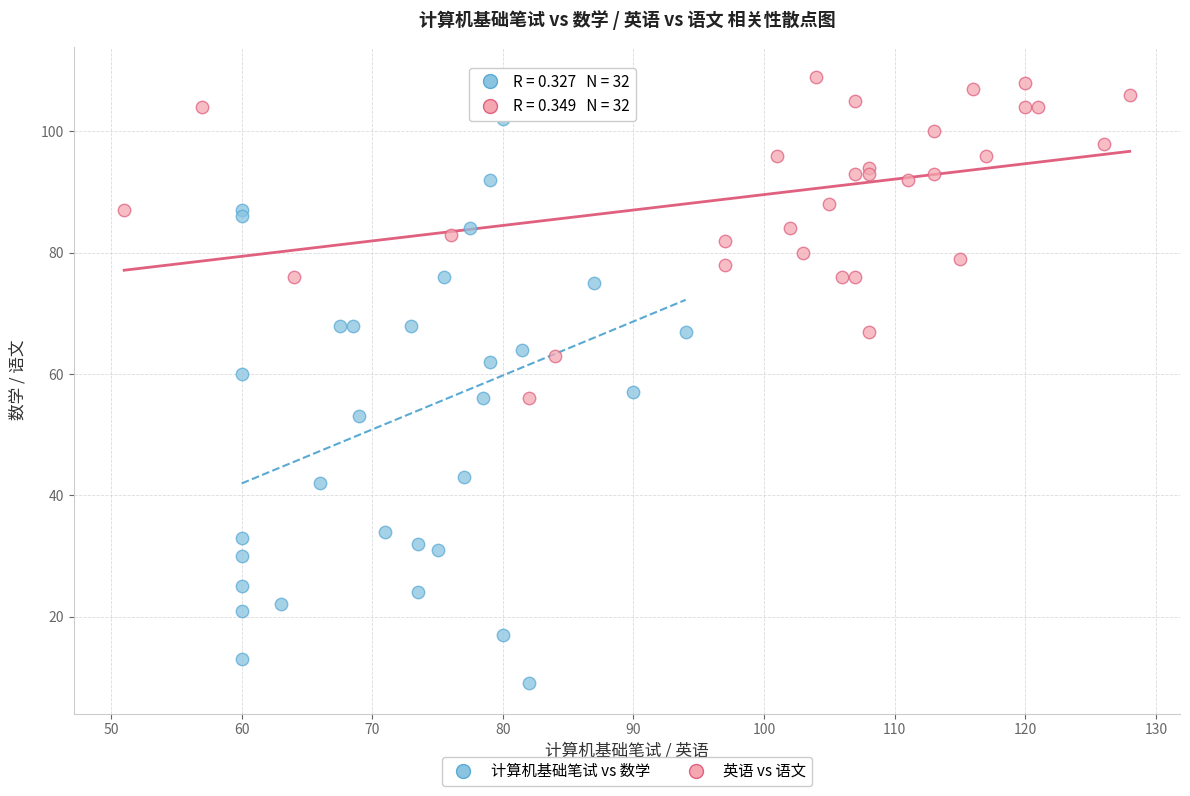

Which series has the largest Y range (max minus min)?

计算机基础笔试 vs 数学